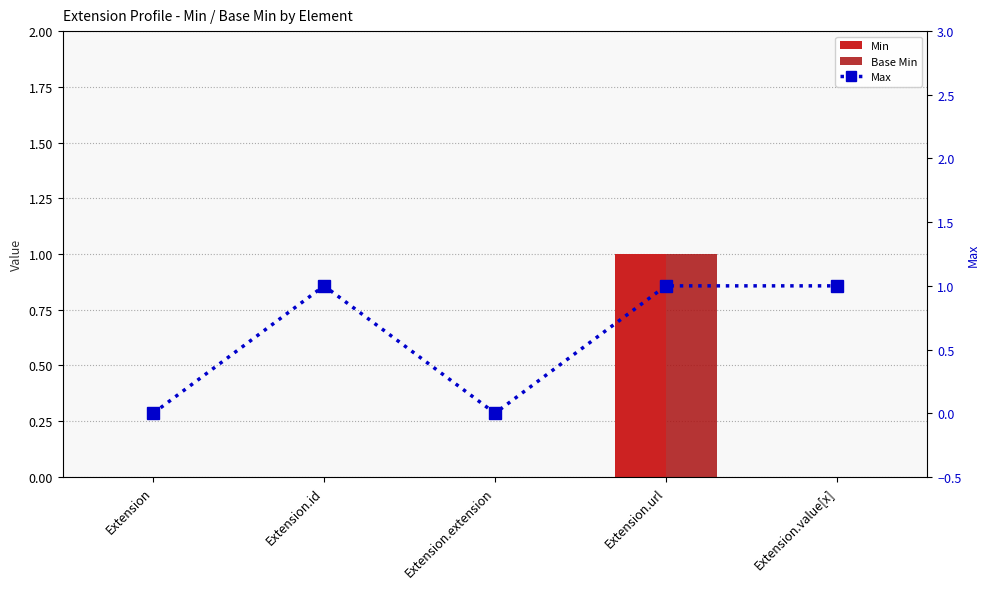

Which series has the largest total across all categories?

Max